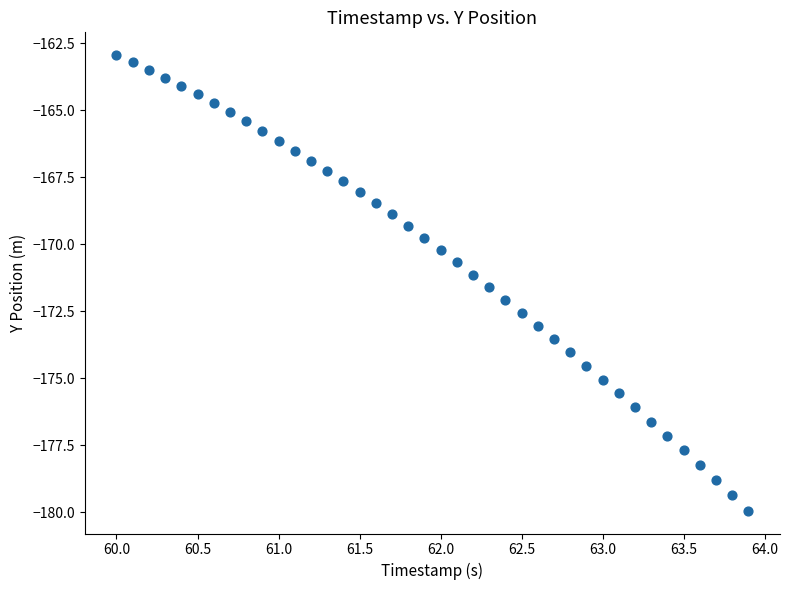

What is the range of X values (max minus min)?

3.9